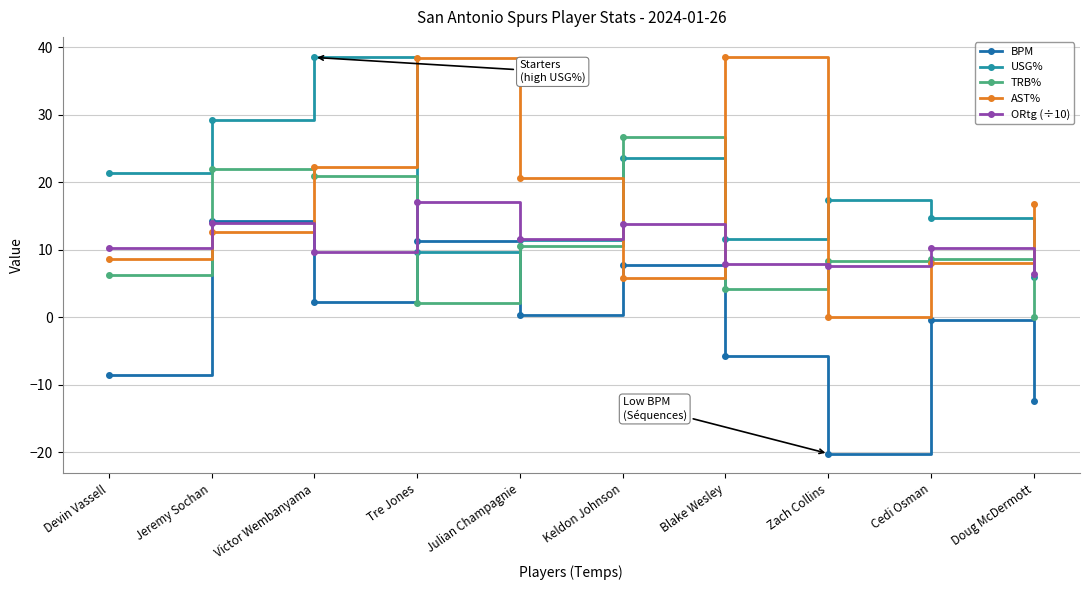

Between Devin Vassell and Blake Wesley, which series saw the biggest shift?

AST%